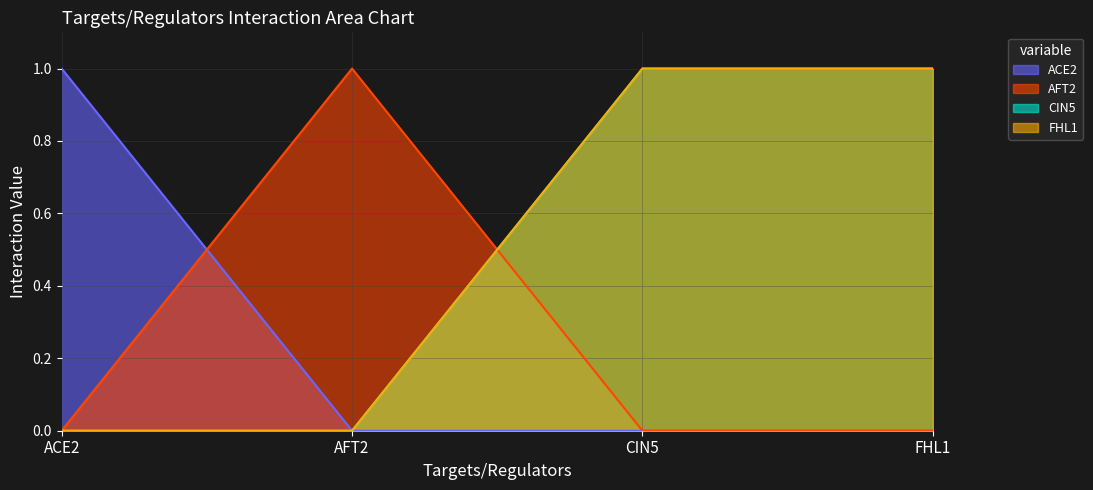

True or false: FHL1 and CIN5 intersect in this chart.

False